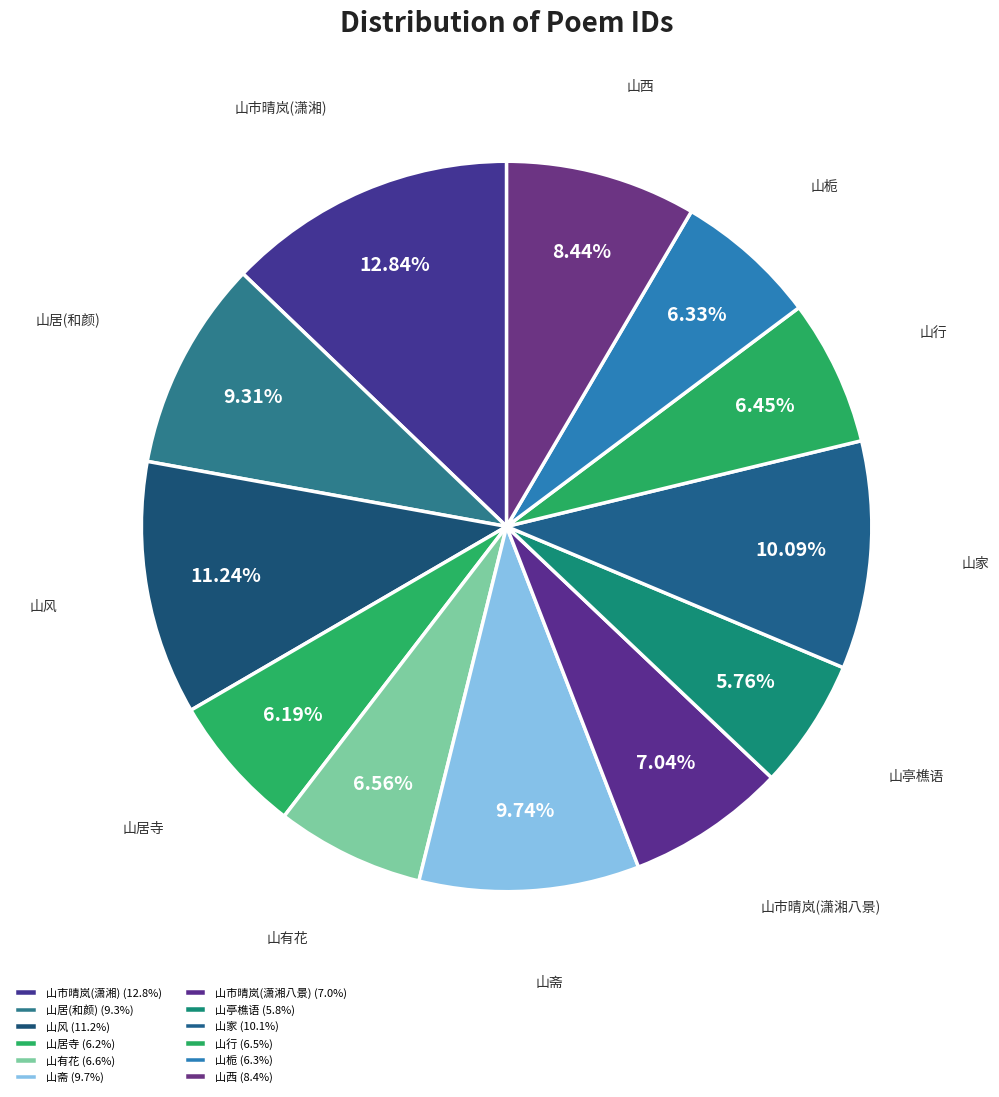

Does any single category account for the majority?

No